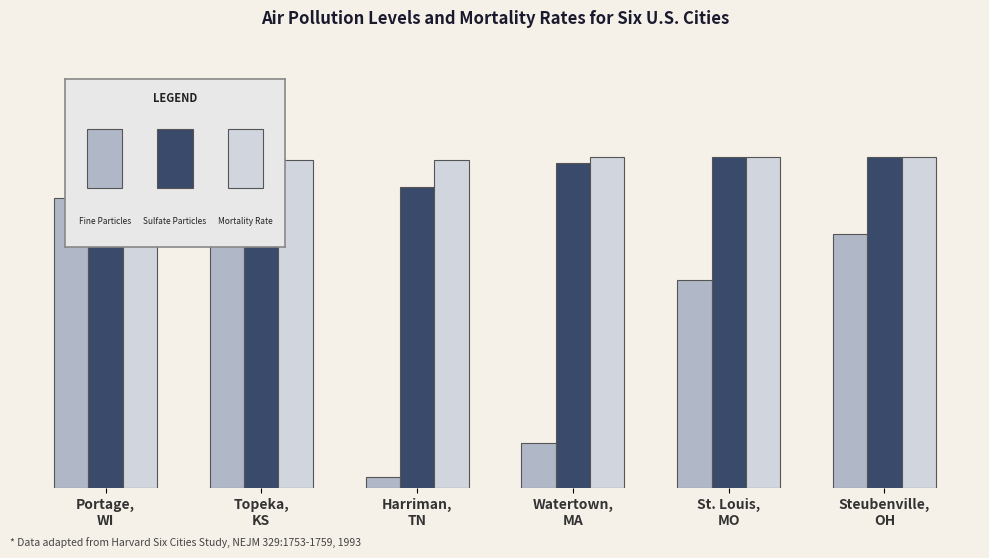

At which category is the sum across all series the highest?

Topeka,
KS